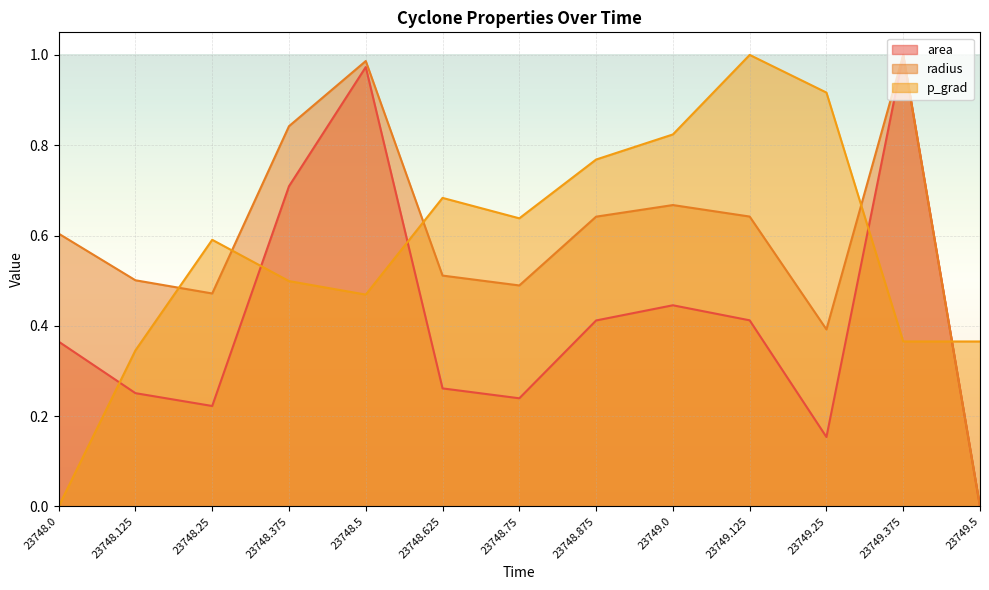

True or false: area has more than 2 points higher than both neighbors.

True